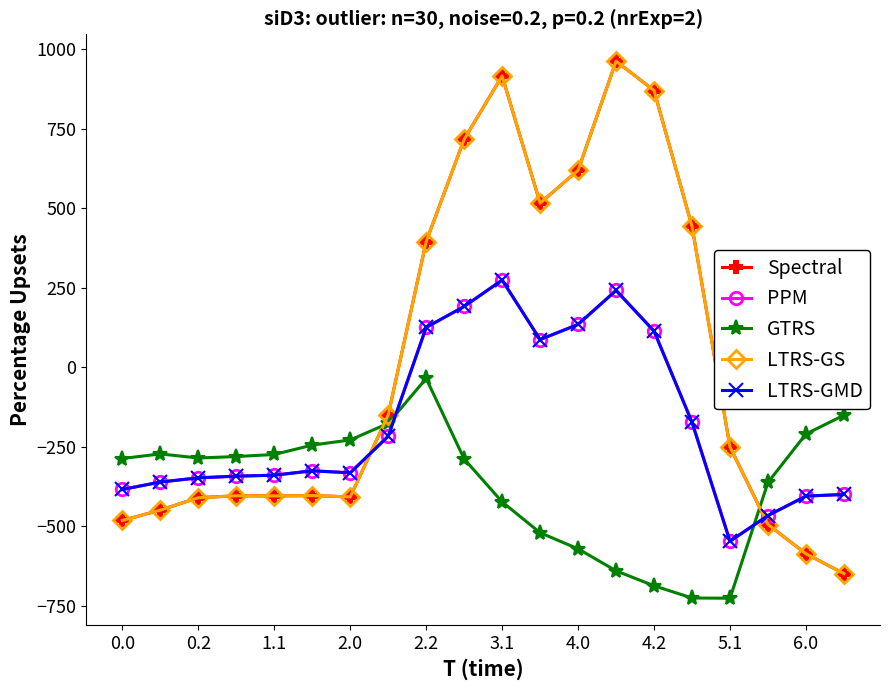

Does the chart have visible grid lines?

No